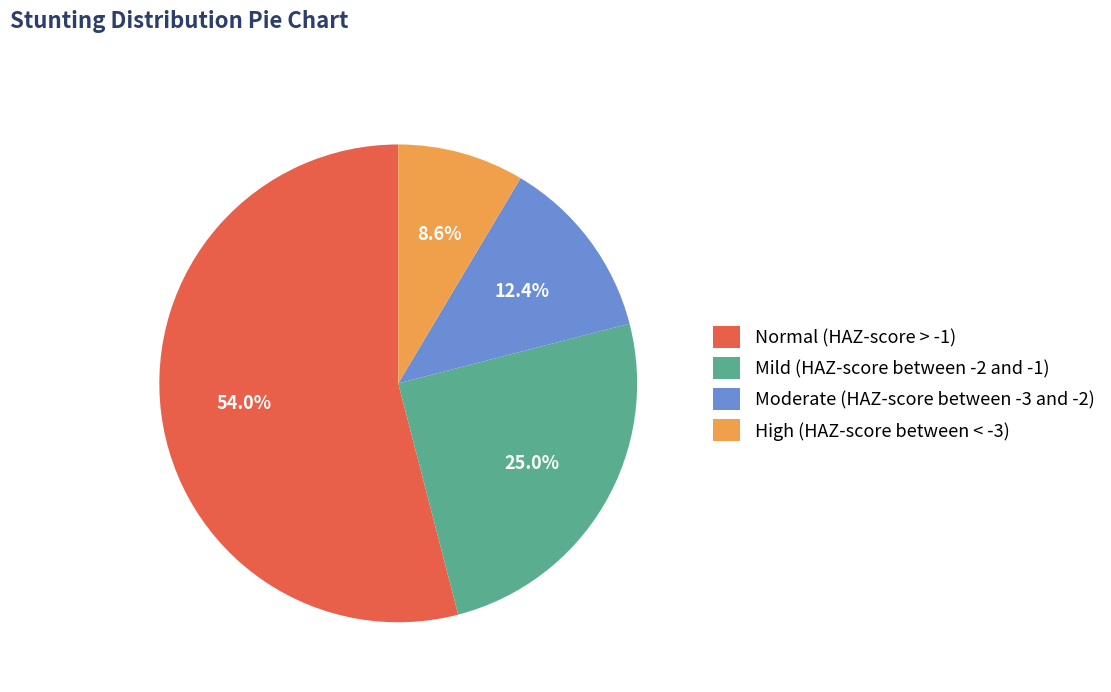

To the nearest percent, what portion does Moderate (HAZ-score between -3 and -2) represent?

12%